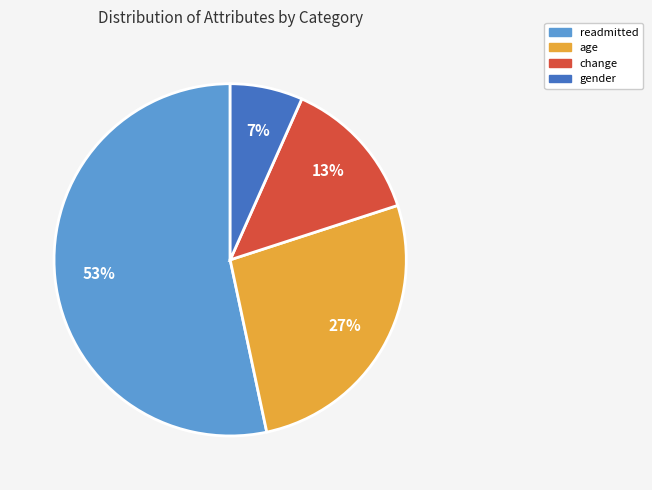

To the nearest percent, what is the combined percentage of readmitted and age?

80%